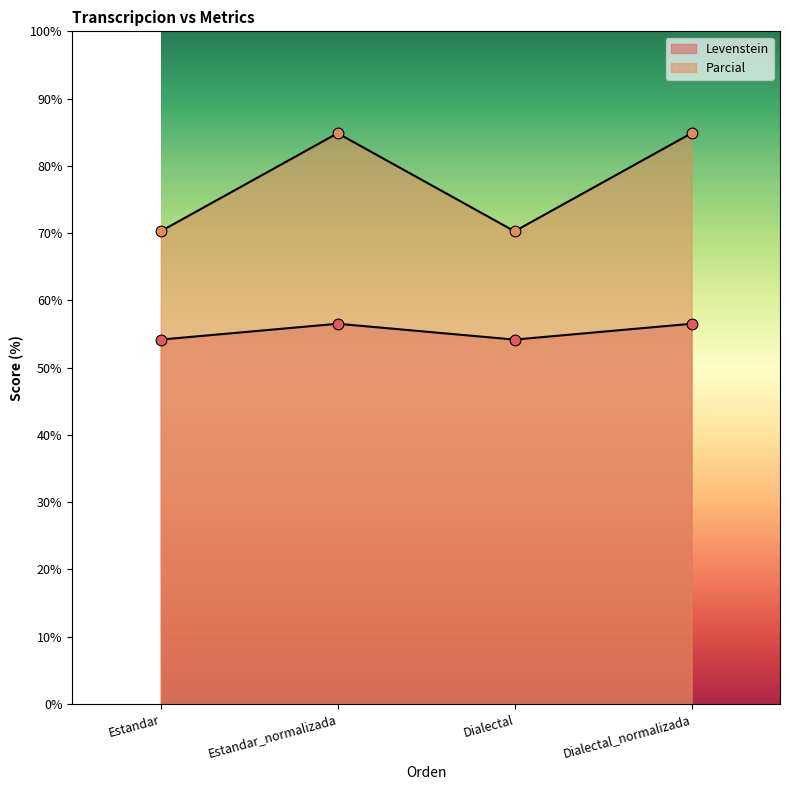

Which series contains the highest Y value?

Levenstein